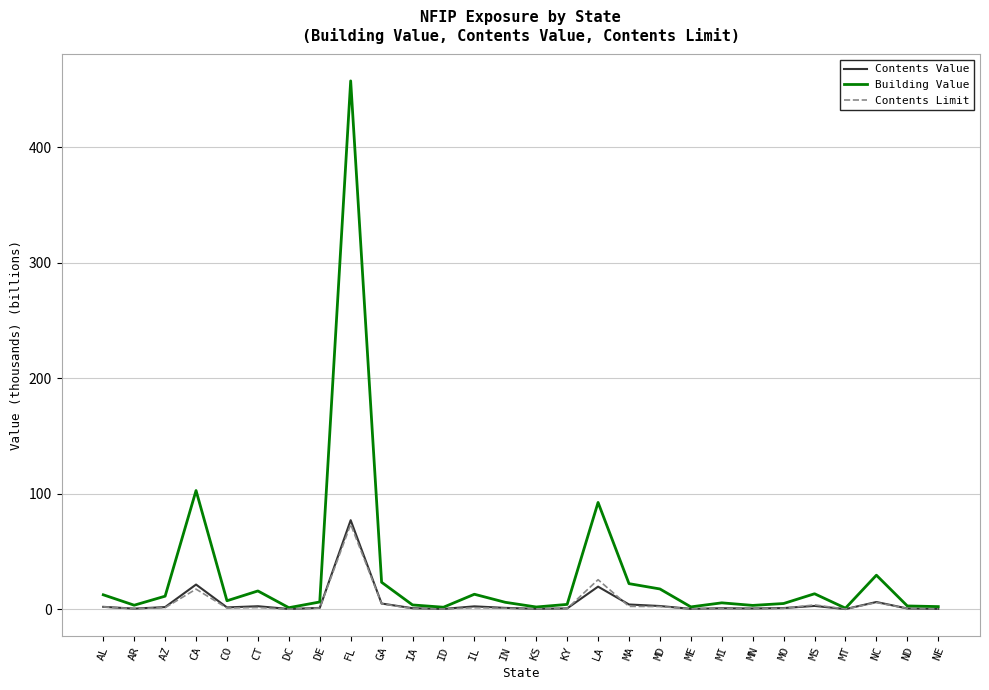

True or false: Building Value has a value of 15.9 at CT.

True